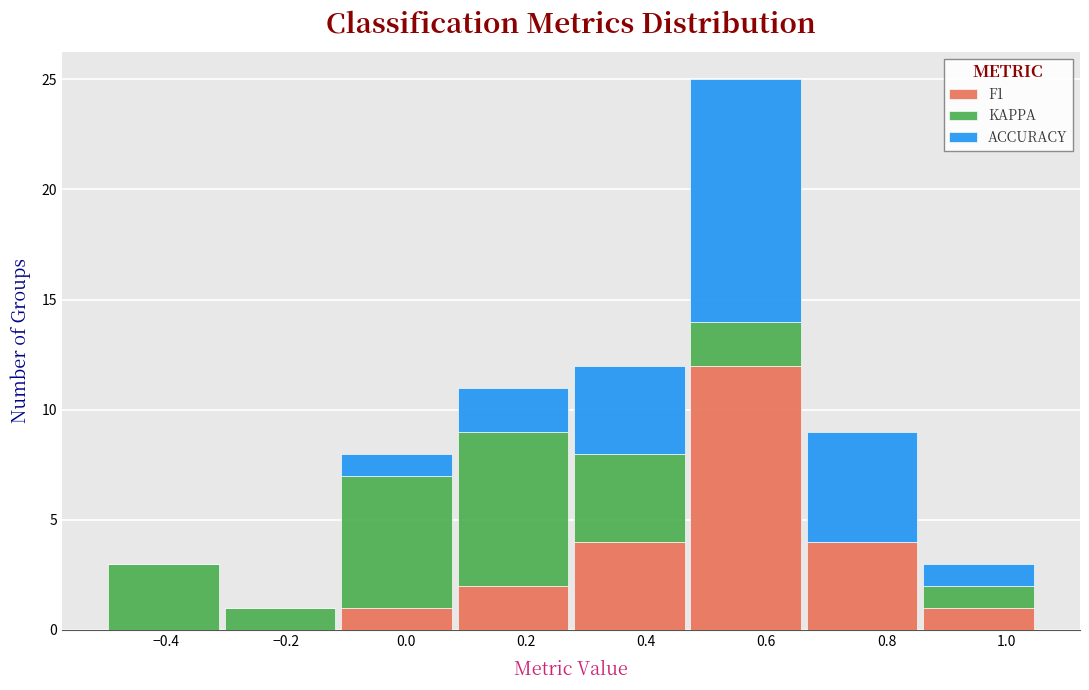

What is the total height of the stacked bar covering 0.08 to 0.28 on the x-axis? Neither the bar edges nor the heights are printed on the chart, so give them approximately, as read against the axes.

11